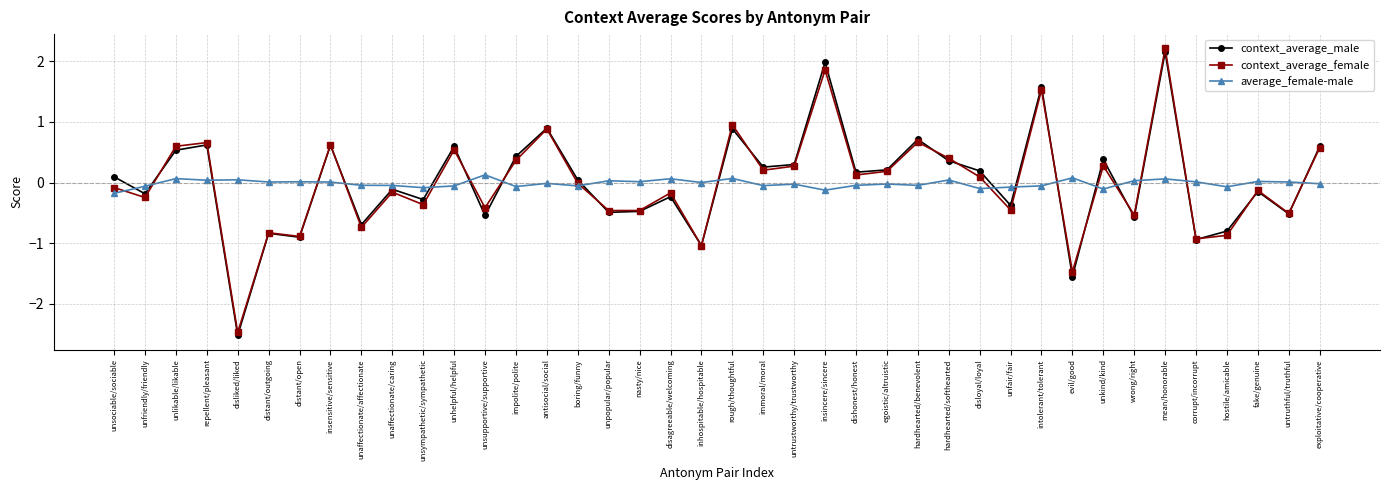

Where does the context_average_male series first go above 0?

unsociable/sociable